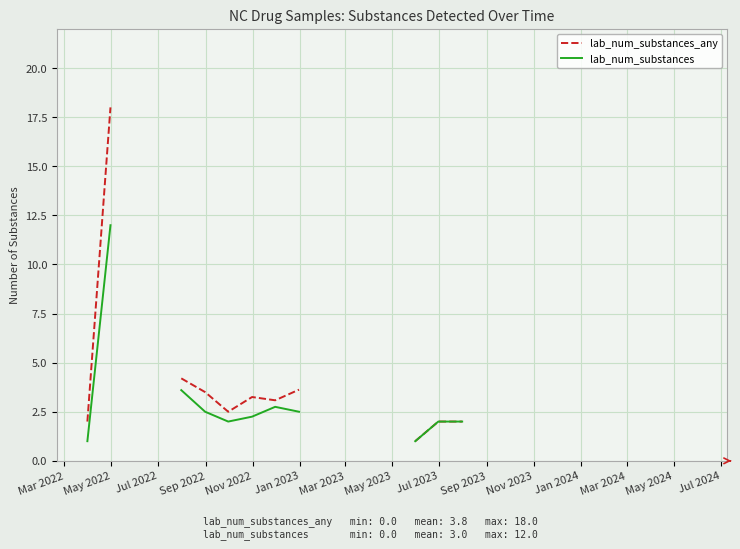

At how many categories does at least one series exceed 11?

1